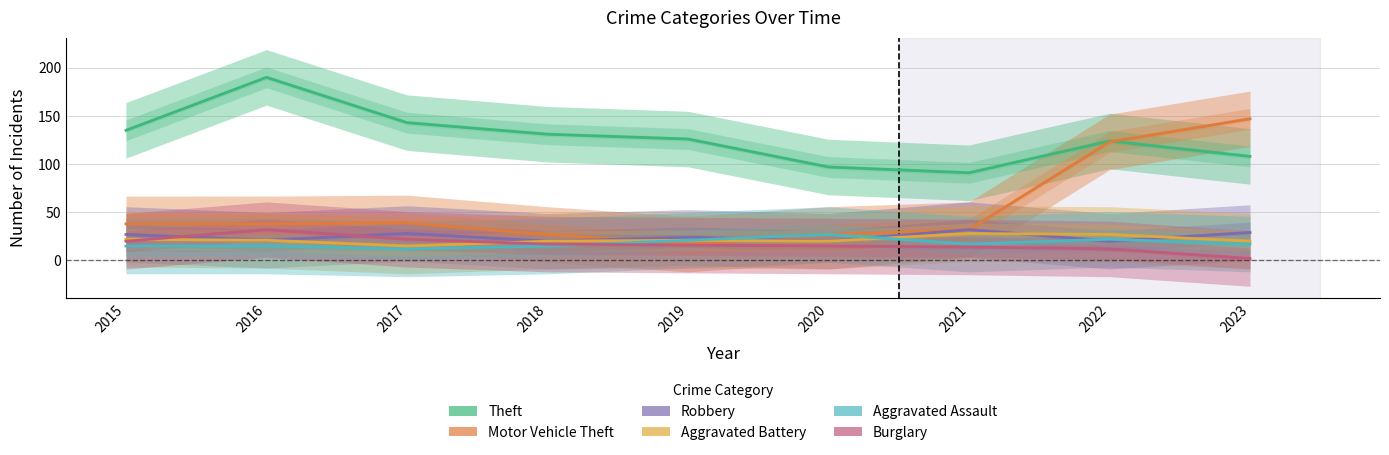

Does the chart have visible grid lines?

Yes